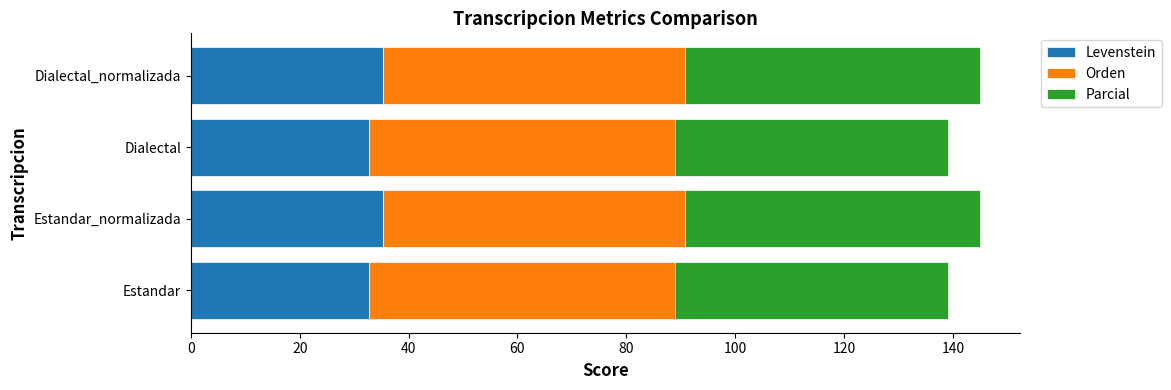

What is the minimum value for Levenstein?

32.8